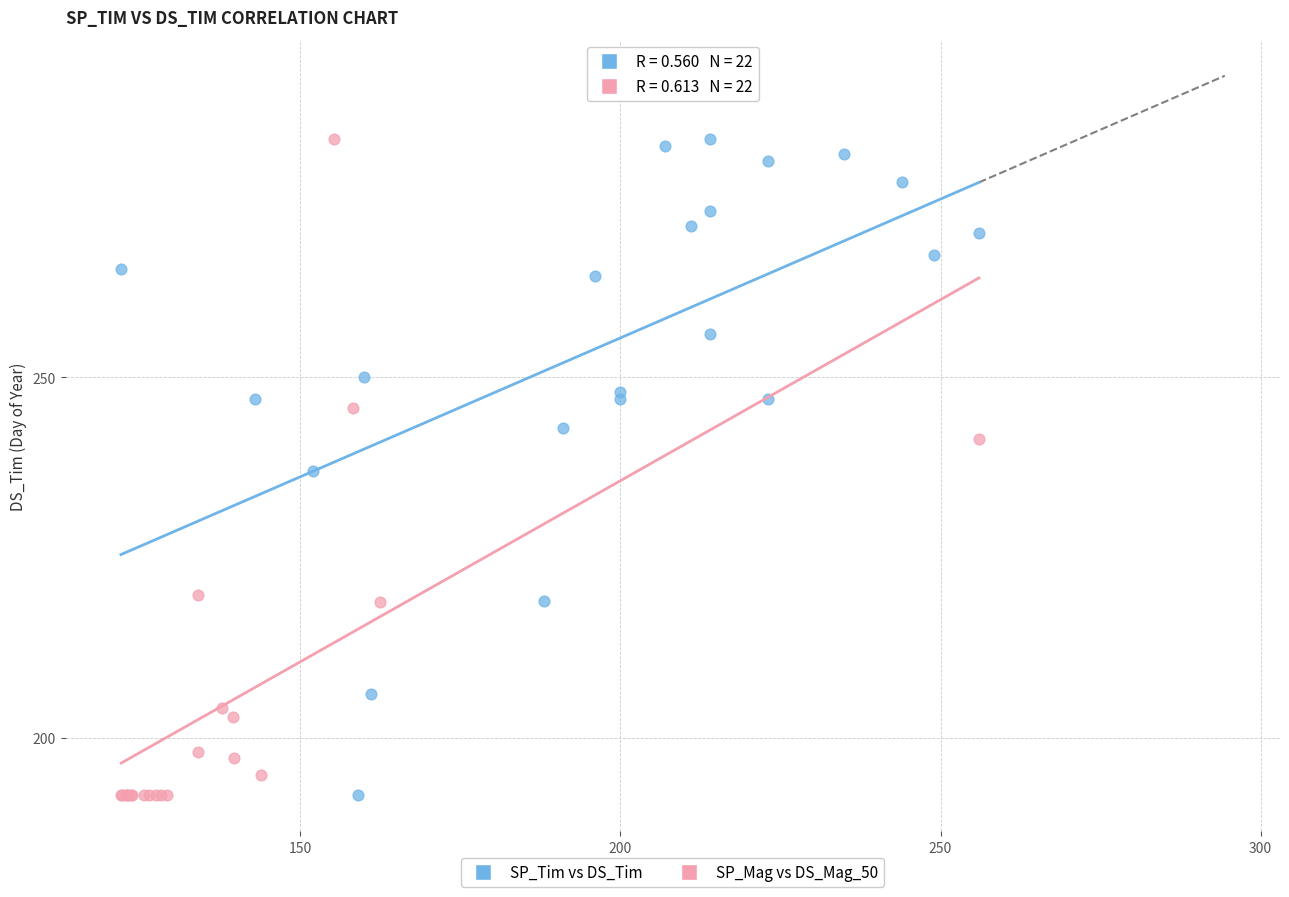

What are all the series names shown in the legend?

SP_Tim vs DS_Tim, SP_Mag vs DS_Mag_50